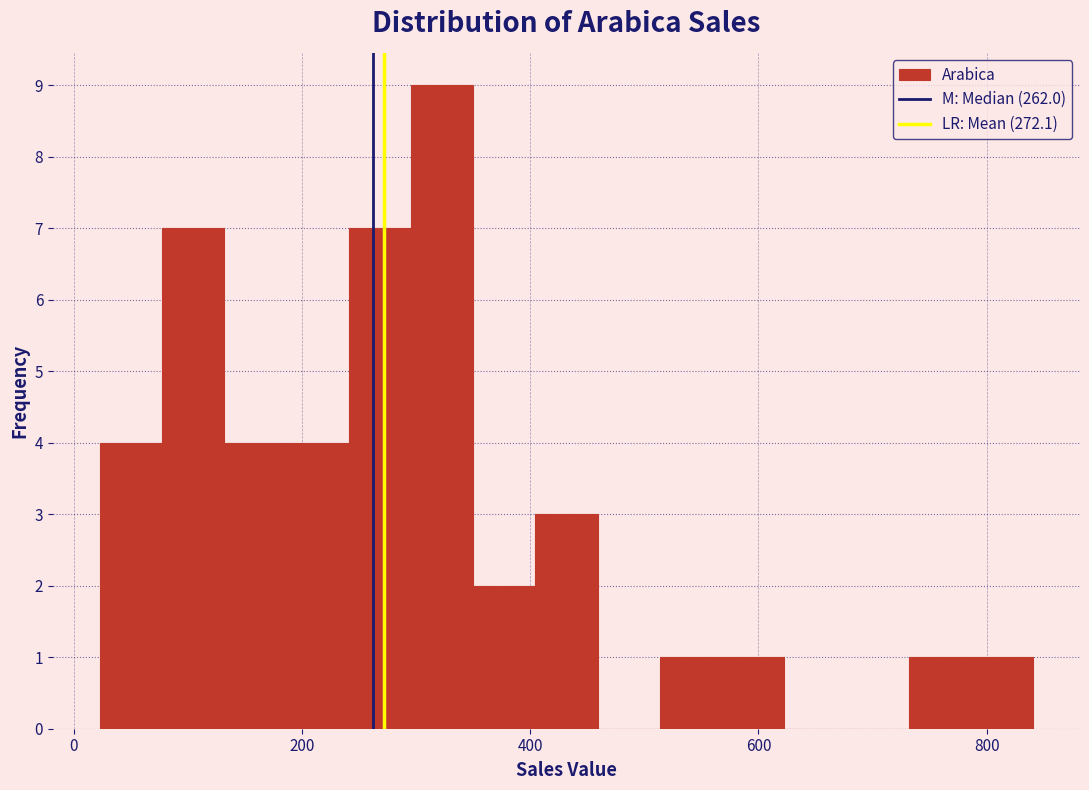

Around what value on the x-axis is the tallest bar? Give the approximate position of its centre, as read against the axis.

320